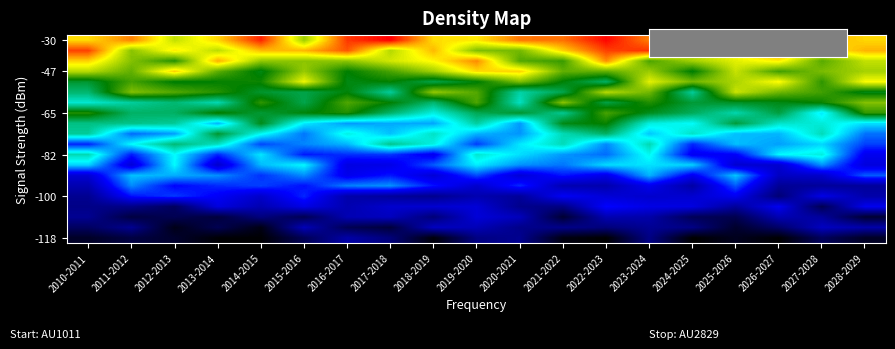

At which category is the sum across all series the highest?

2023-2024